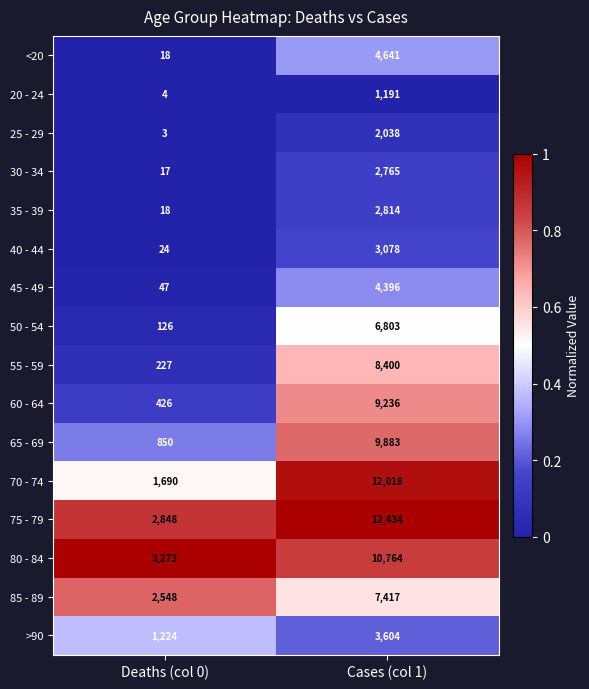

What is the difference between the <20 values at Cases (col 1) and Deaths (col 0)?

4623